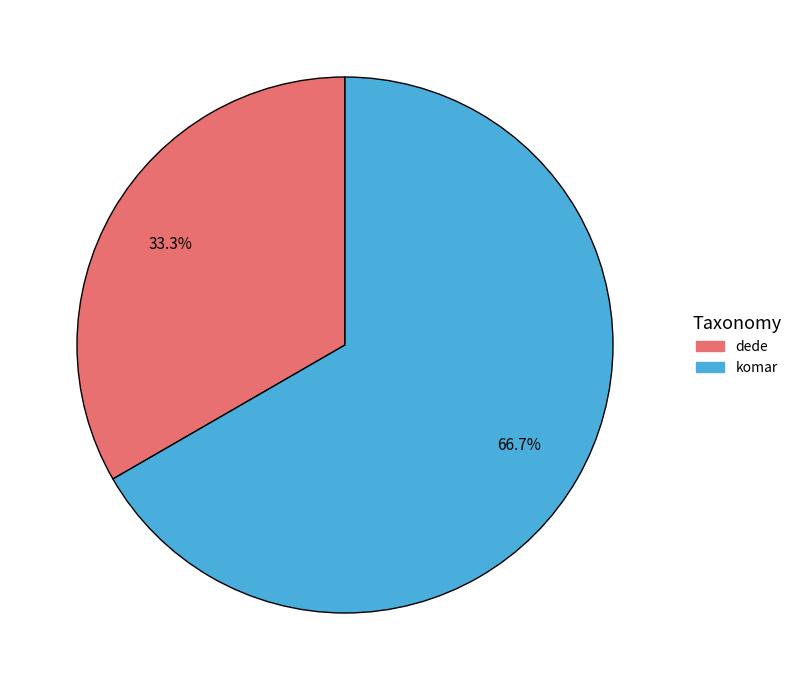

Do komar and dede together represent more than half of the pie?

Yes